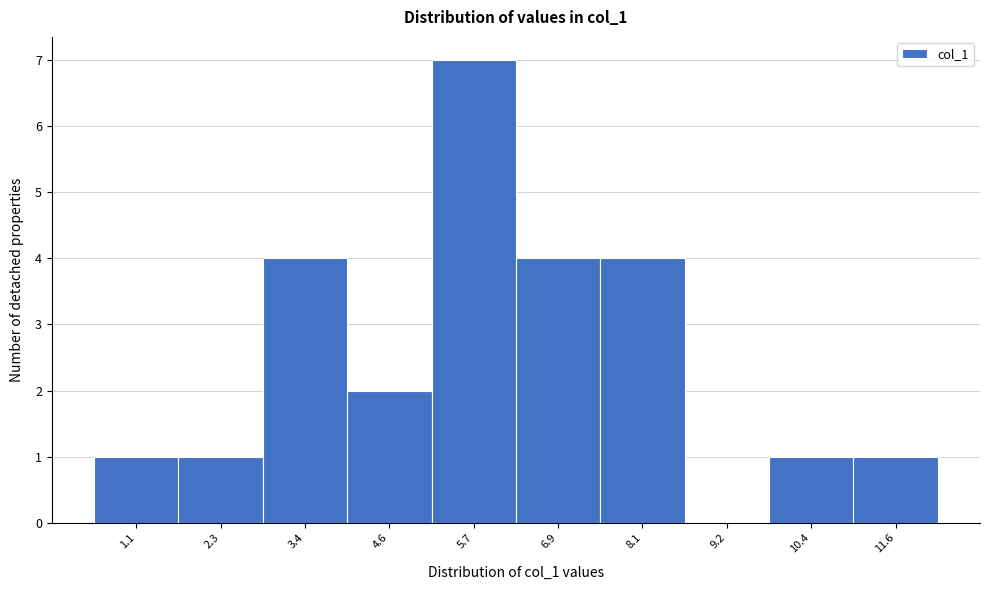

Reading left to right, what are all the values shown in this chart?

1.1=1	2.3=1	3.4=4	4.6=2	5.7=7	6.9=4	8.1=4	9.2=0	10.4=1	11.6=1